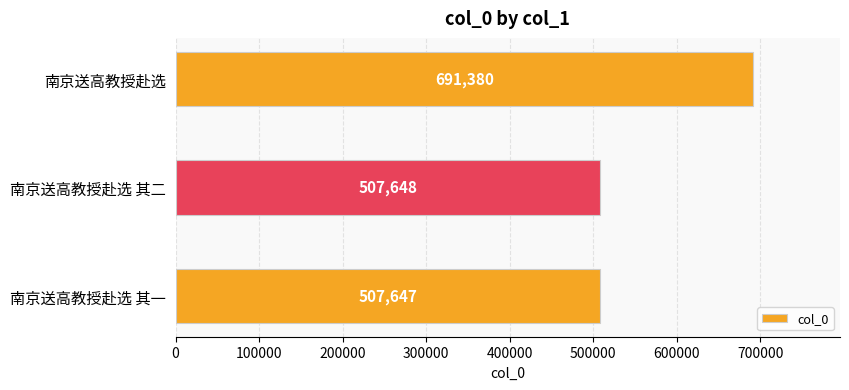

List the labels in order of value, smallest first.

南京送高教授赴选 其一, 南京送高教授赴选 其二, 南京送高教授赴选